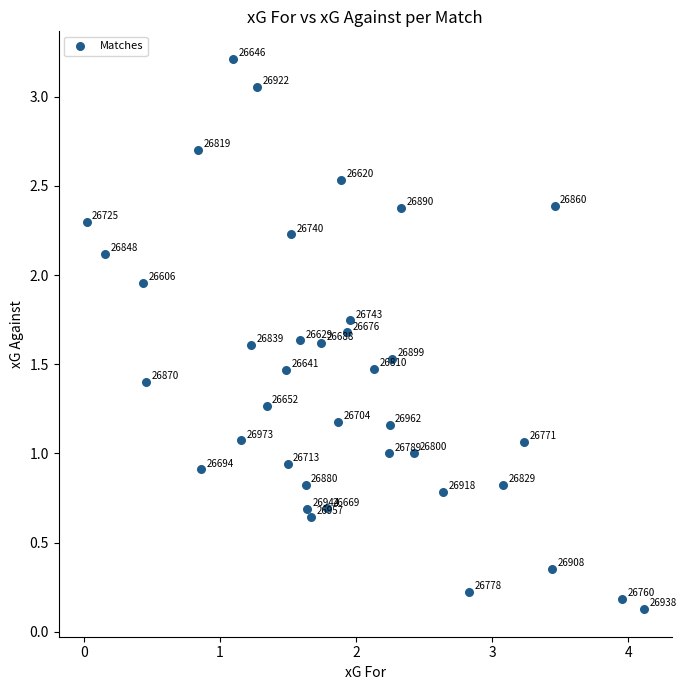

What is the range of X values (max minus min)?

4.1